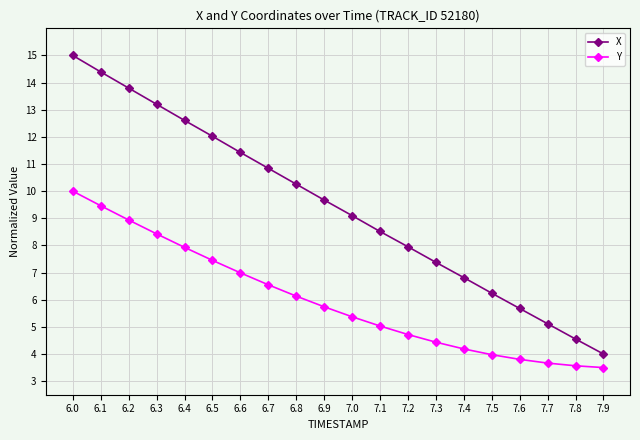

What is the average value of the X series?

9.4